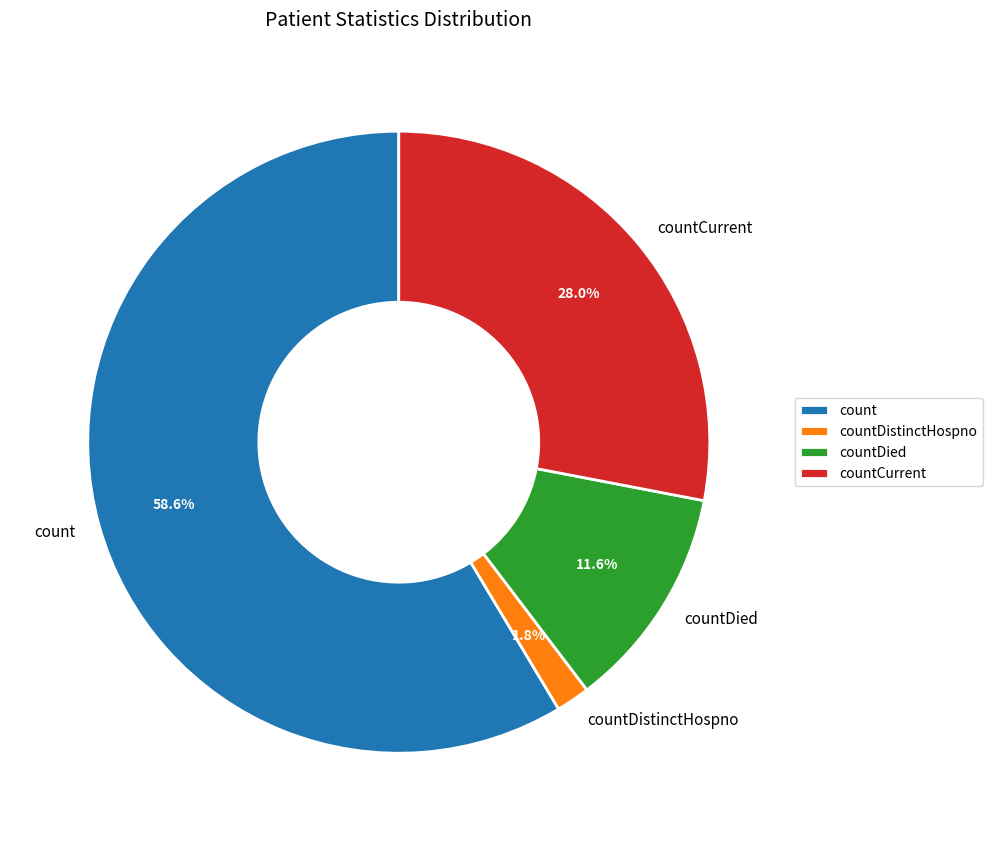

What is the smallest slice in the pie chart?

countDistinctHospno